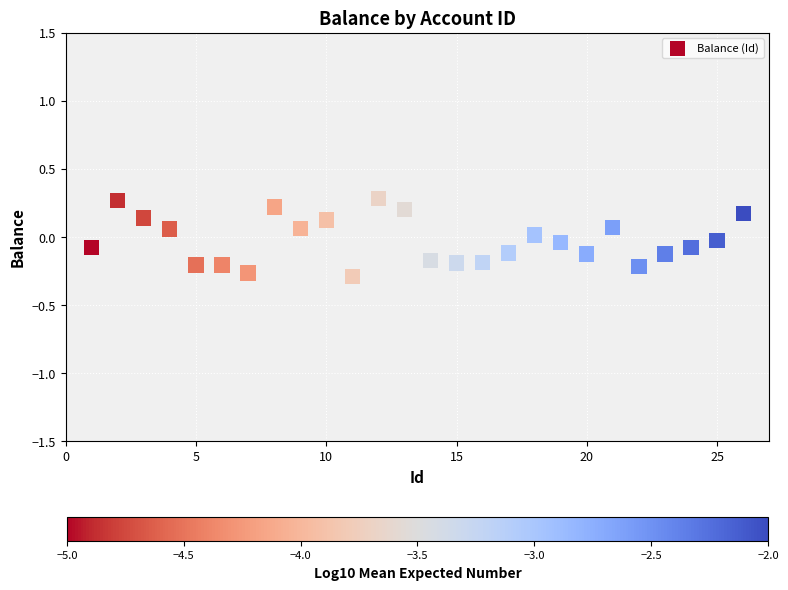

What is the range of X values (max minus min)?

25.0